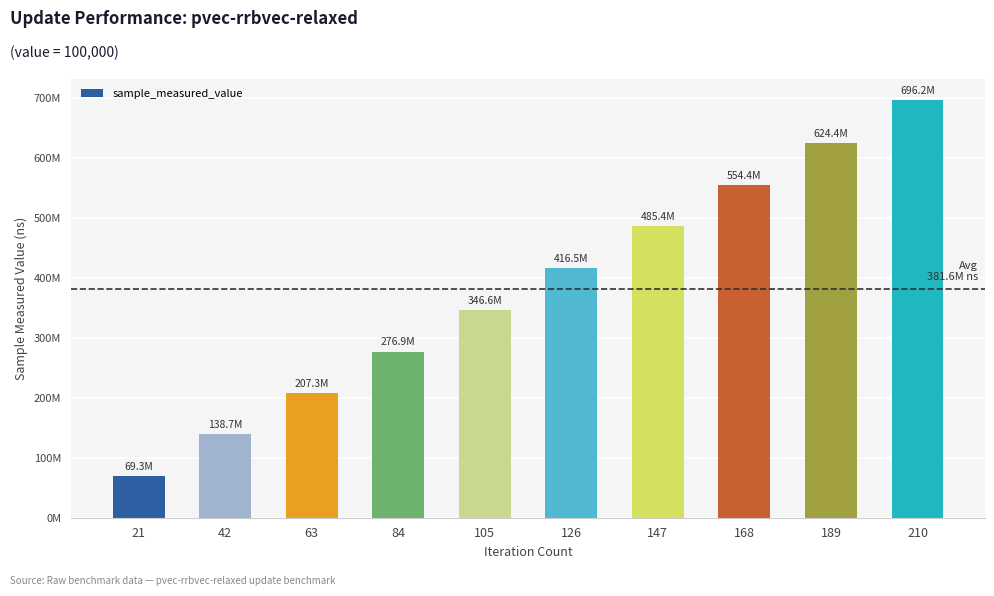

Does the chart contain any negative values?

No